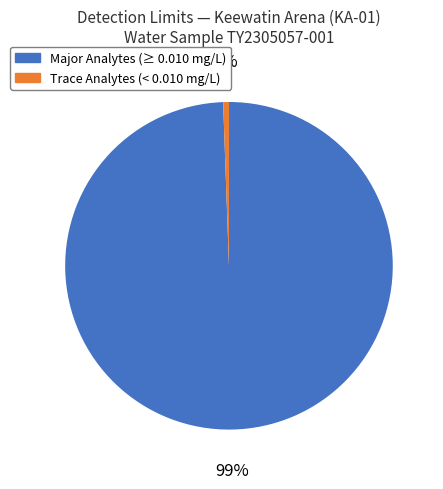

Is there any slice that represents more than half of the pie?

Yes